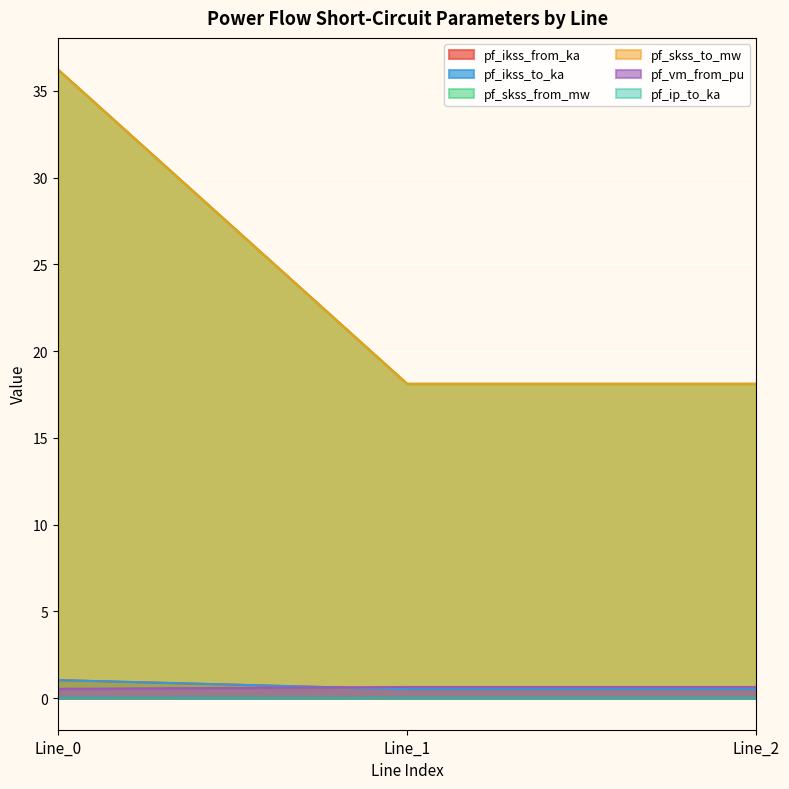

List the labels in order of pf_ikss_from_ka value, smallest first.

Line_1, Line_2, Line_0